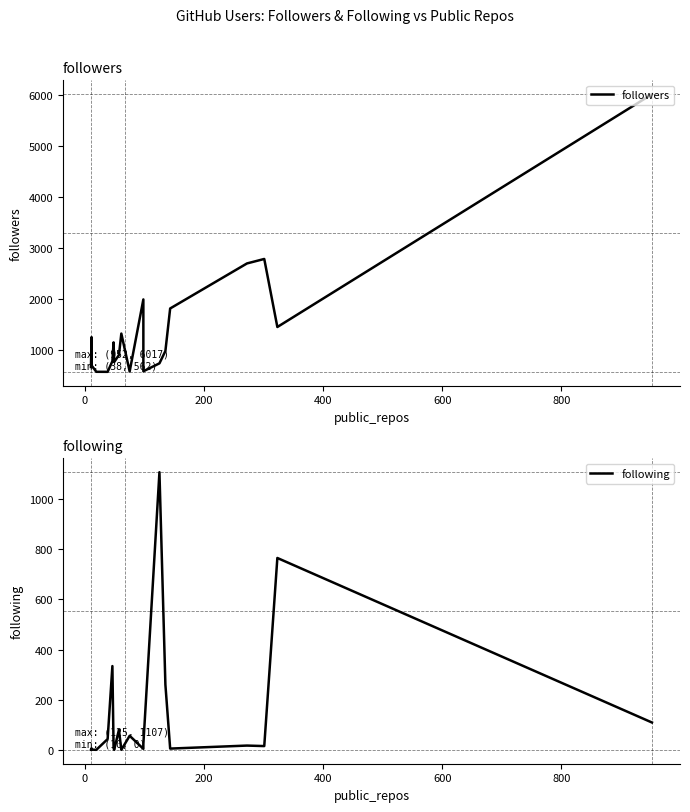

Does the chart display data point markers on the line(s)?

No